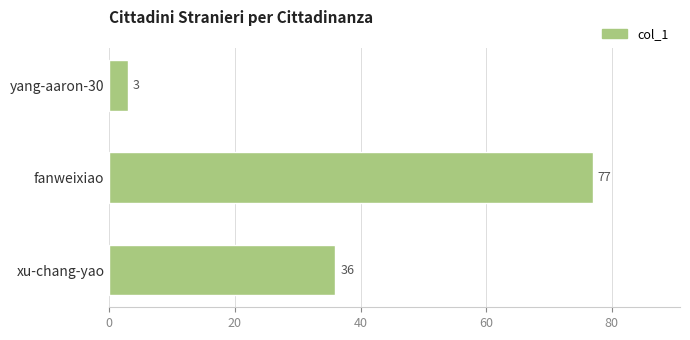

Reading top to bottom, list all the values displayed in this chart.

yang-aaron-30=3	fanweixiao=77	xu-chang-yao=36